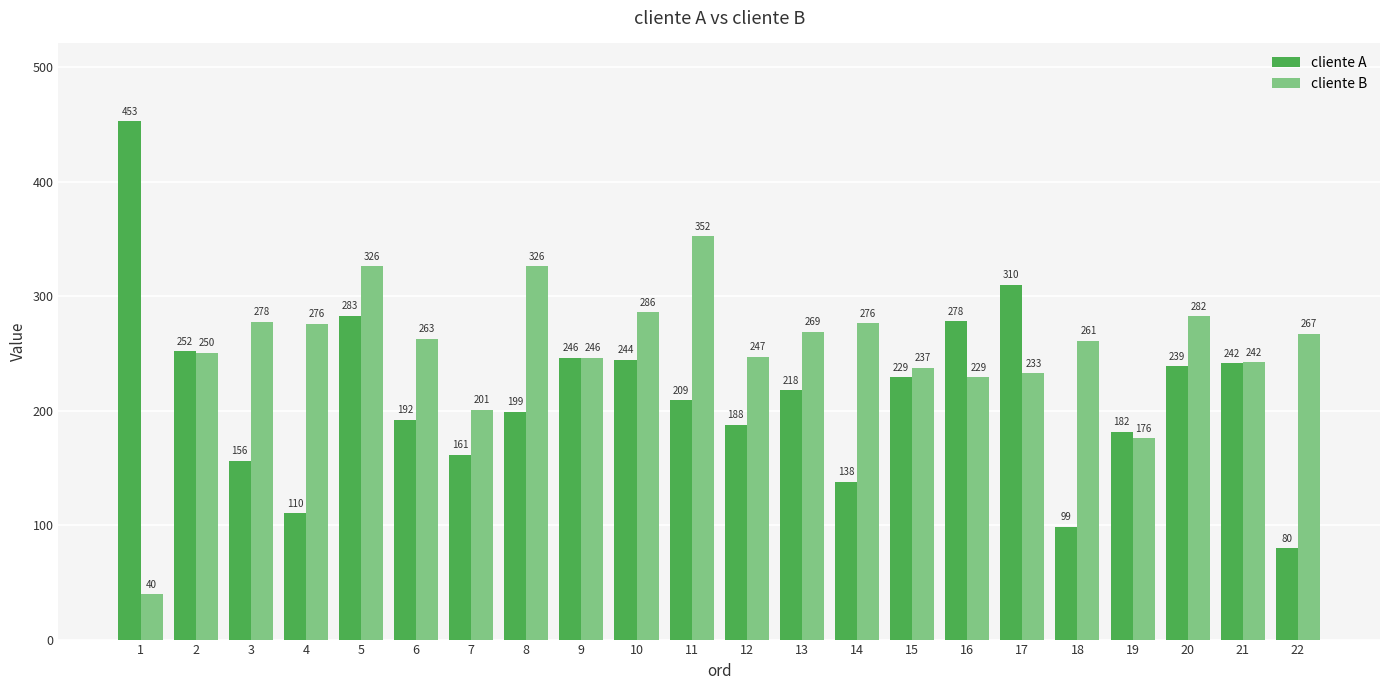

At 16, list the series in order from largest to smallest.

cliente A, cliente B